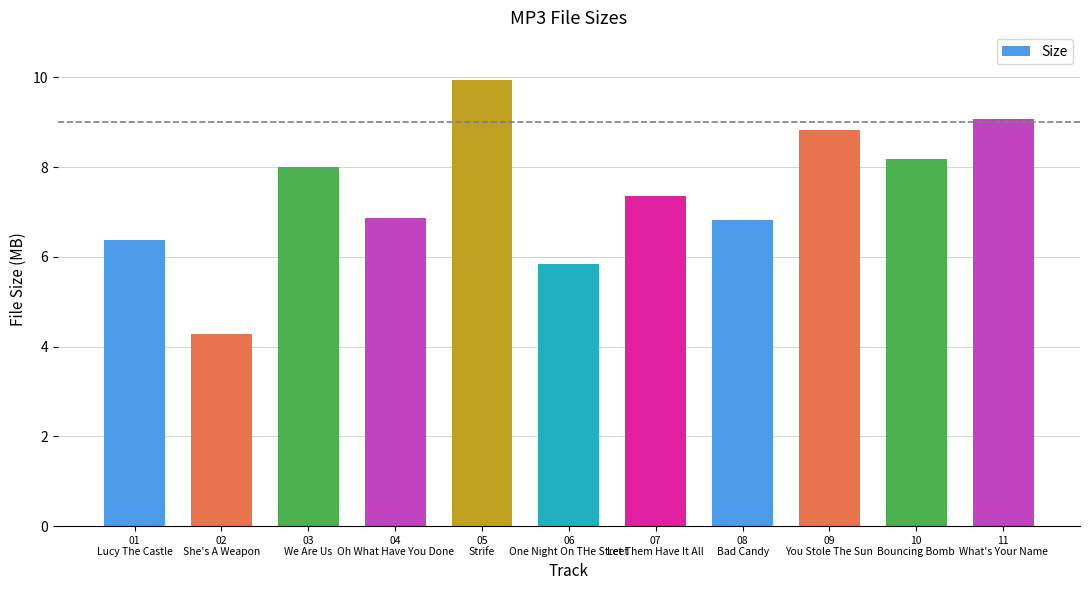

What is the difference between the maximum and second lowest values?

4.1